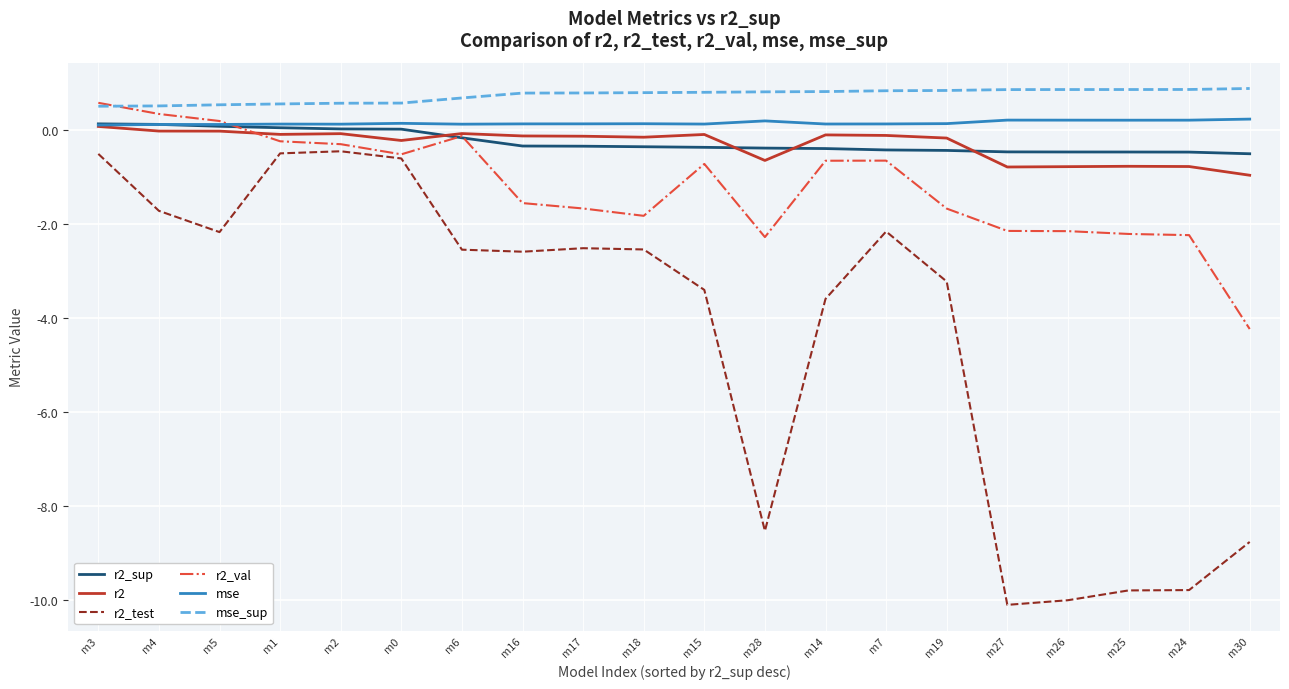

What is the lowest value of the r2_sup series?

-0.5